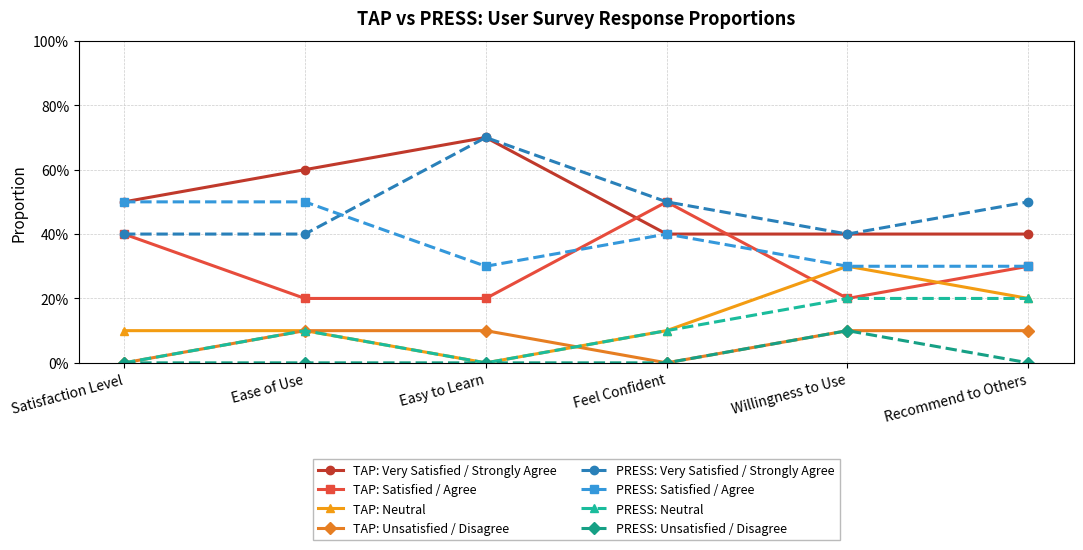

Which series changed the most between Easy to Learn and Feel Confident?

TAP